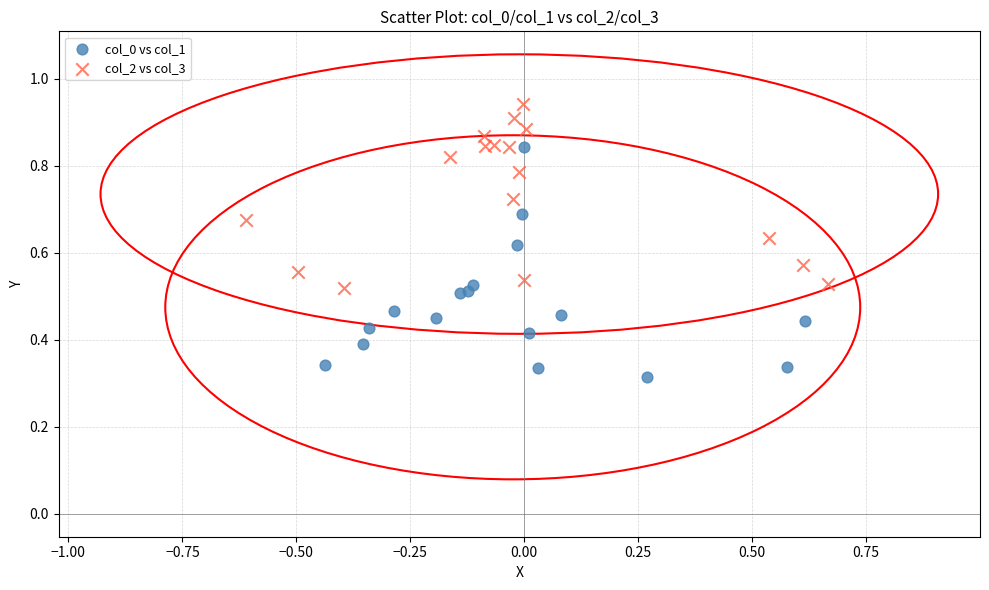

Which series has the widest spread of Y values?

col_0 vs col_1